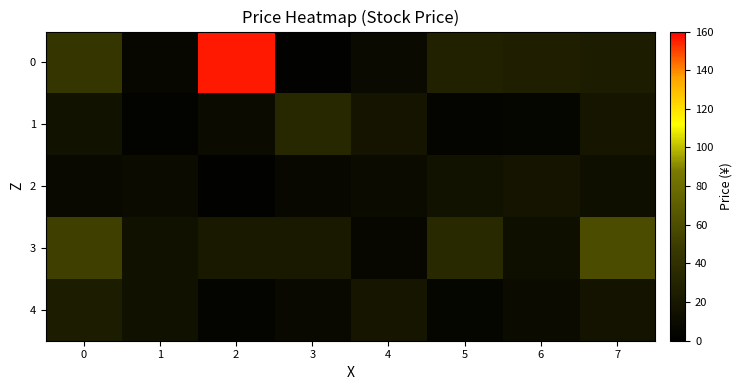

At 0, list the series in order from smallest to largest.

2, 1, 4, 0, 3